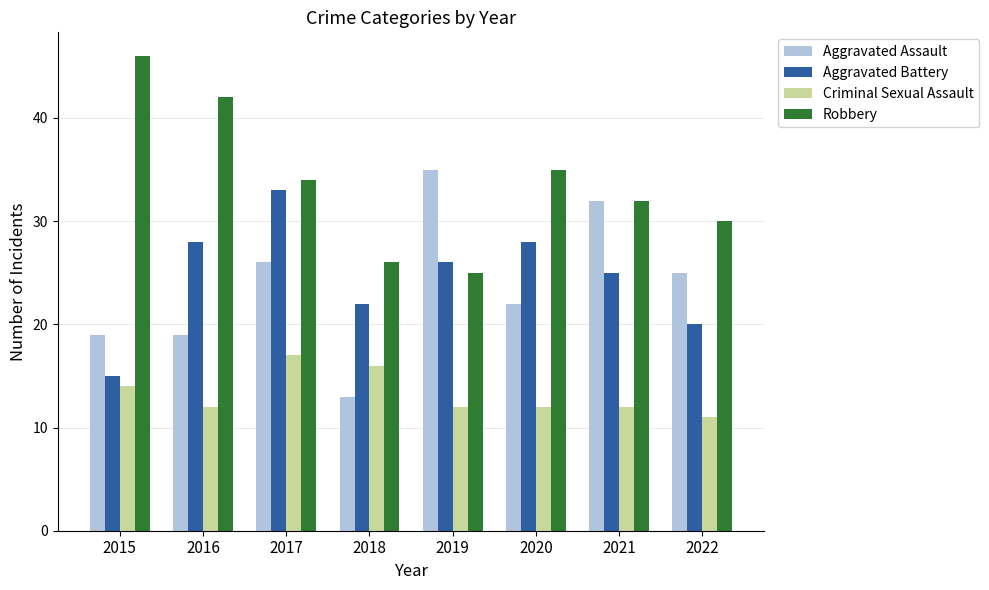

Is the value of Criminal Sexual Assault at 2017 greater than the value of Aggravated Battery at 2015?

Yes